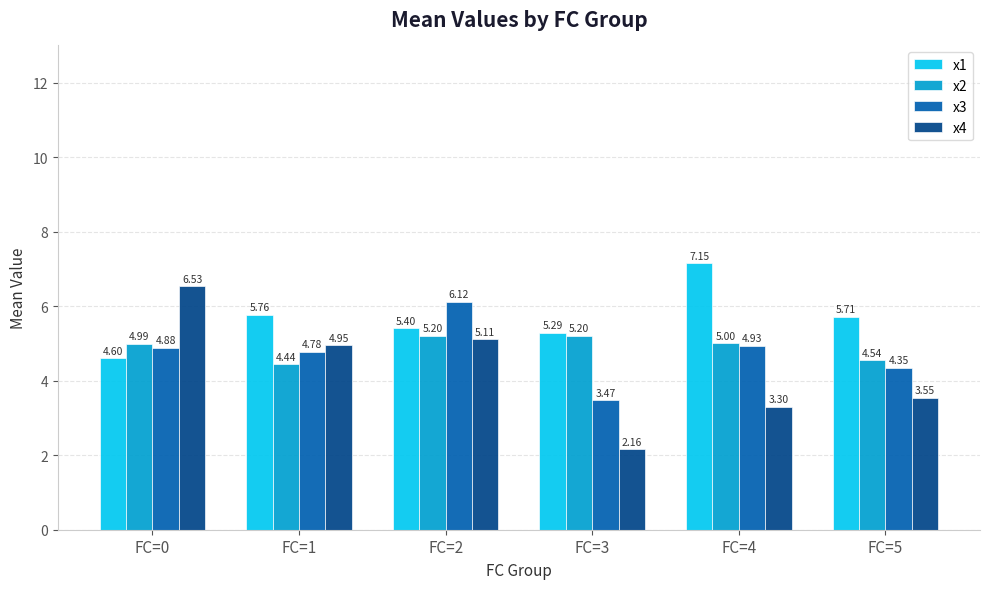

At which category is the sum across all series the highest?

FC=2